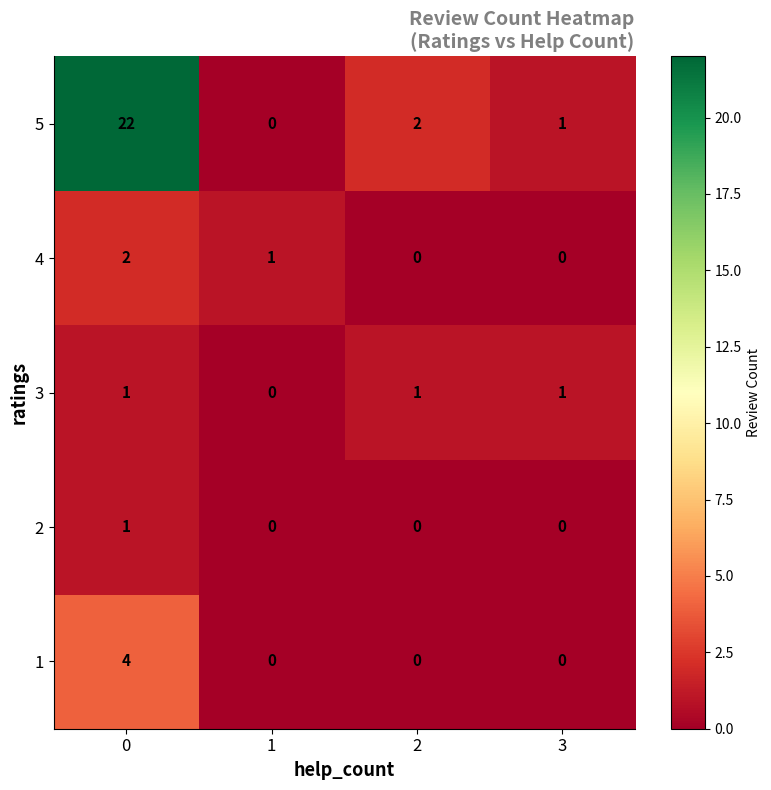

How many 4 values are between 0 and 2?

4